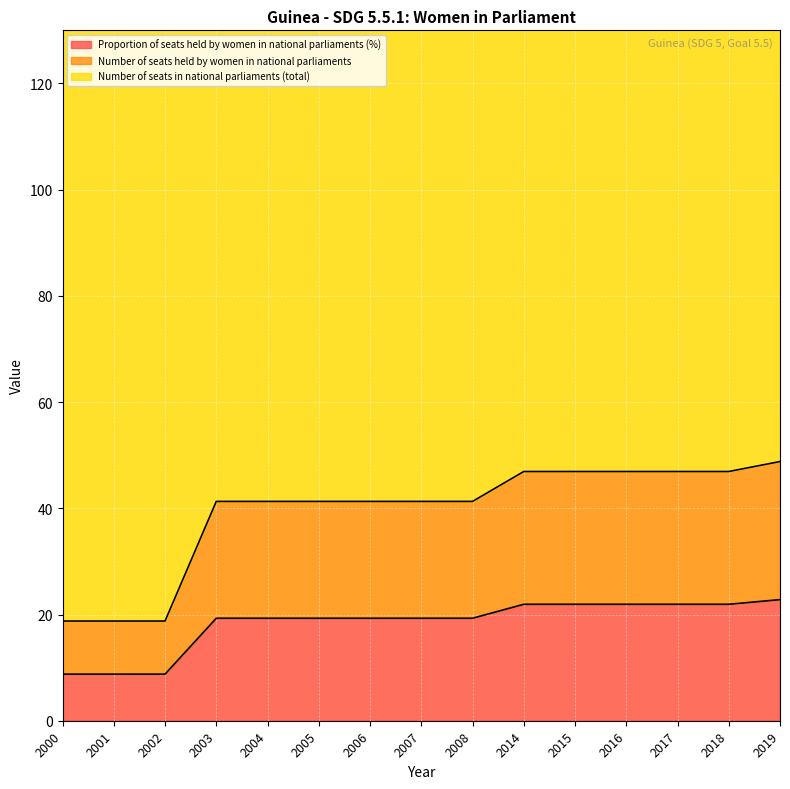

The Proportion of seats held by women in national parliaments (%) series shows 19.3 at 2008. True or false?

True